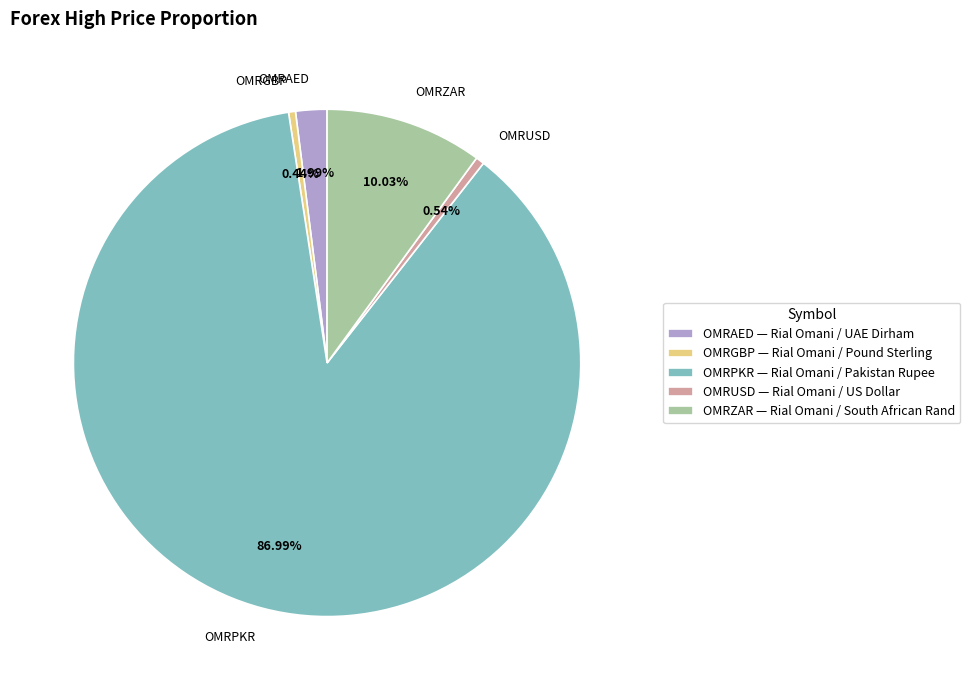

The OMRZAR slice represents 10% of the pie. True or false?

True